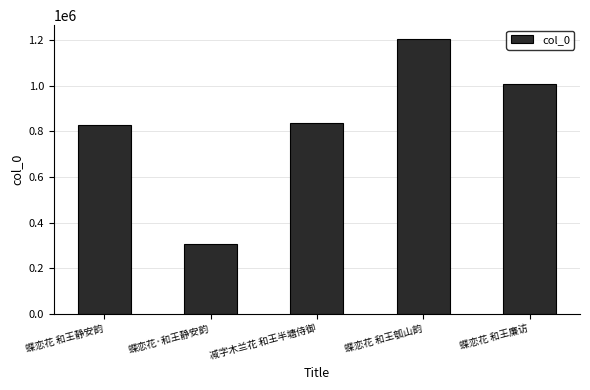

What is the label of the 2nd bar from the right?

蝶恋花 和王瓠山韵